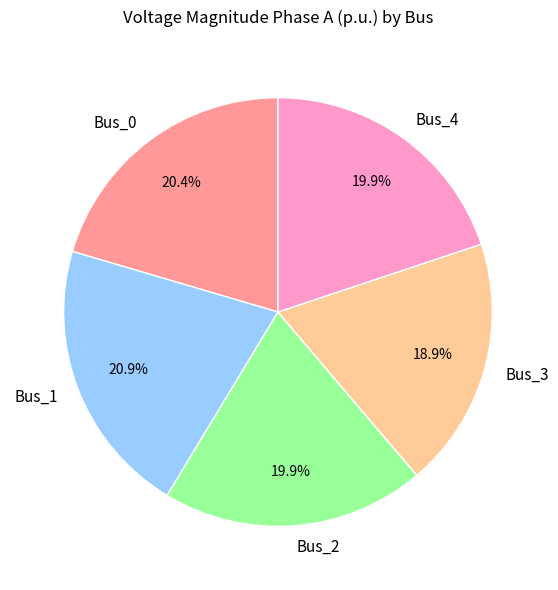

To the nearest percent, what is the difference between the largest and smallest slice percentages?

2%